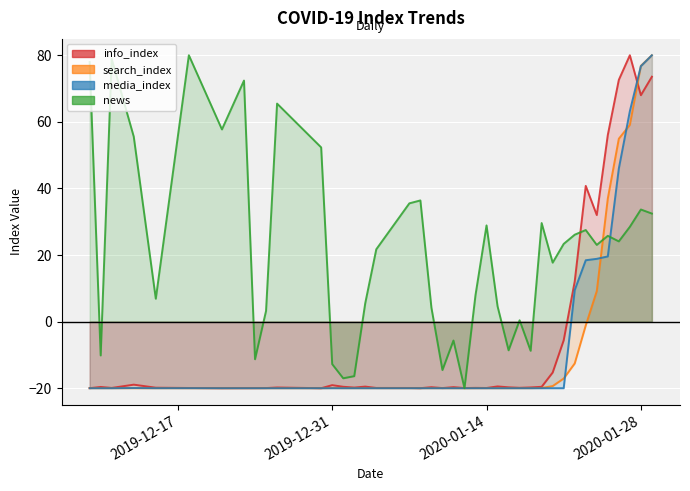

The value of media_index at 2020-01-25 is 29.8. True or false?

False